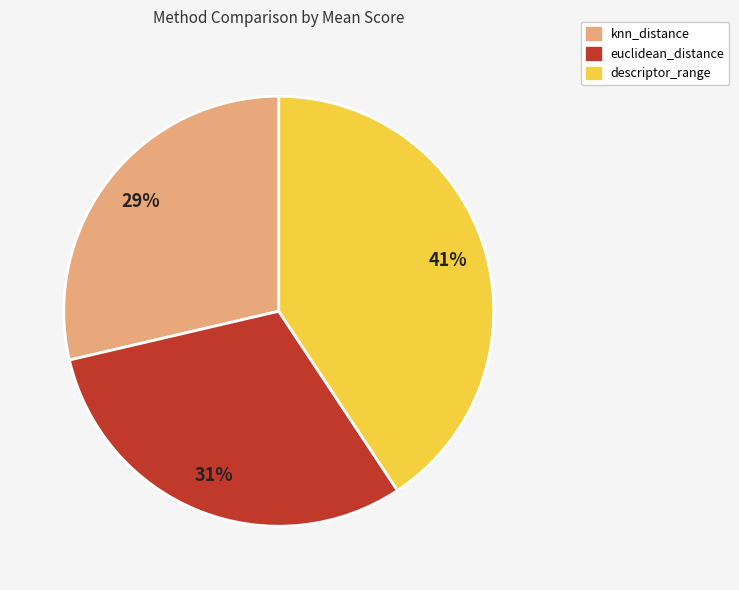

Do euclidean_distance and knn_distance together represent more than half of the pie?

Yes